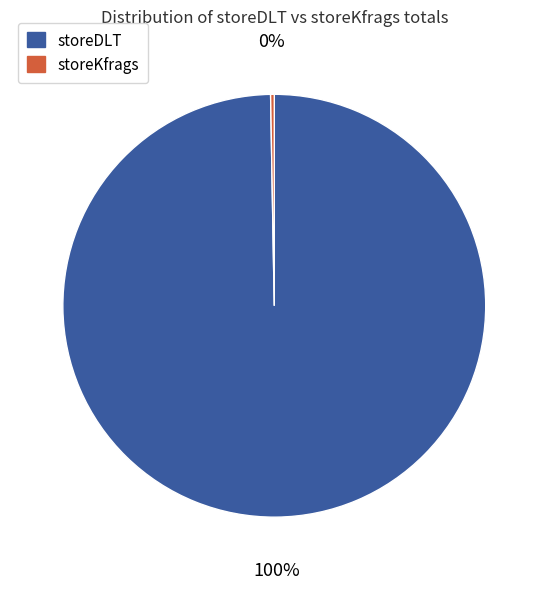

To the nearest percent, what percentage of the pie is storeDLT?

100%